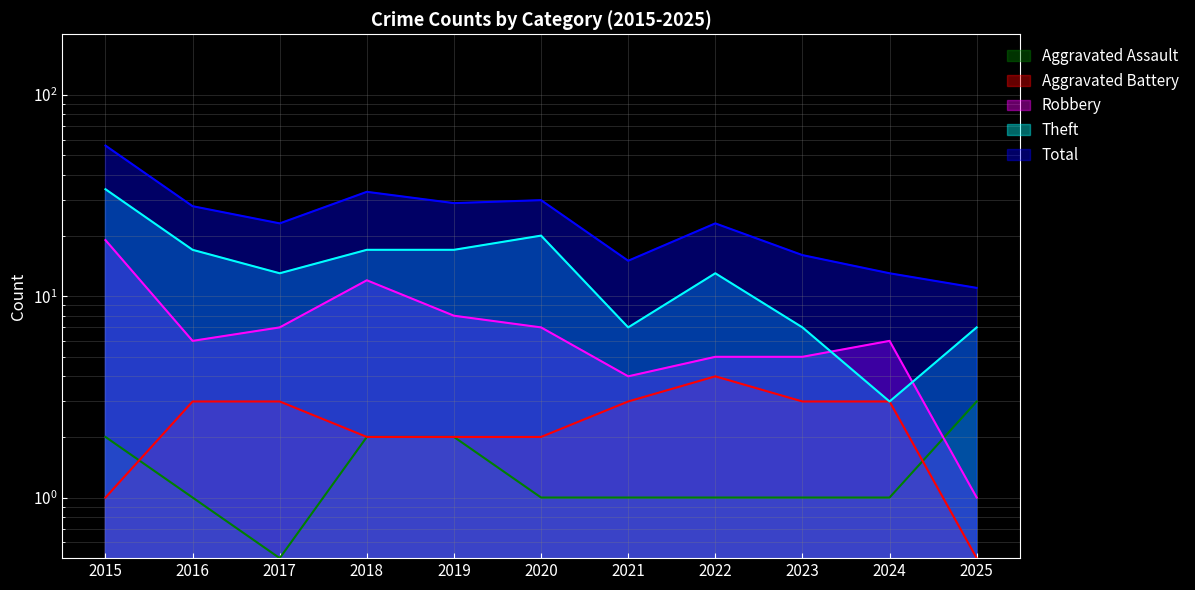

What is the value of the Theft point at the 9th from the left?

7.0